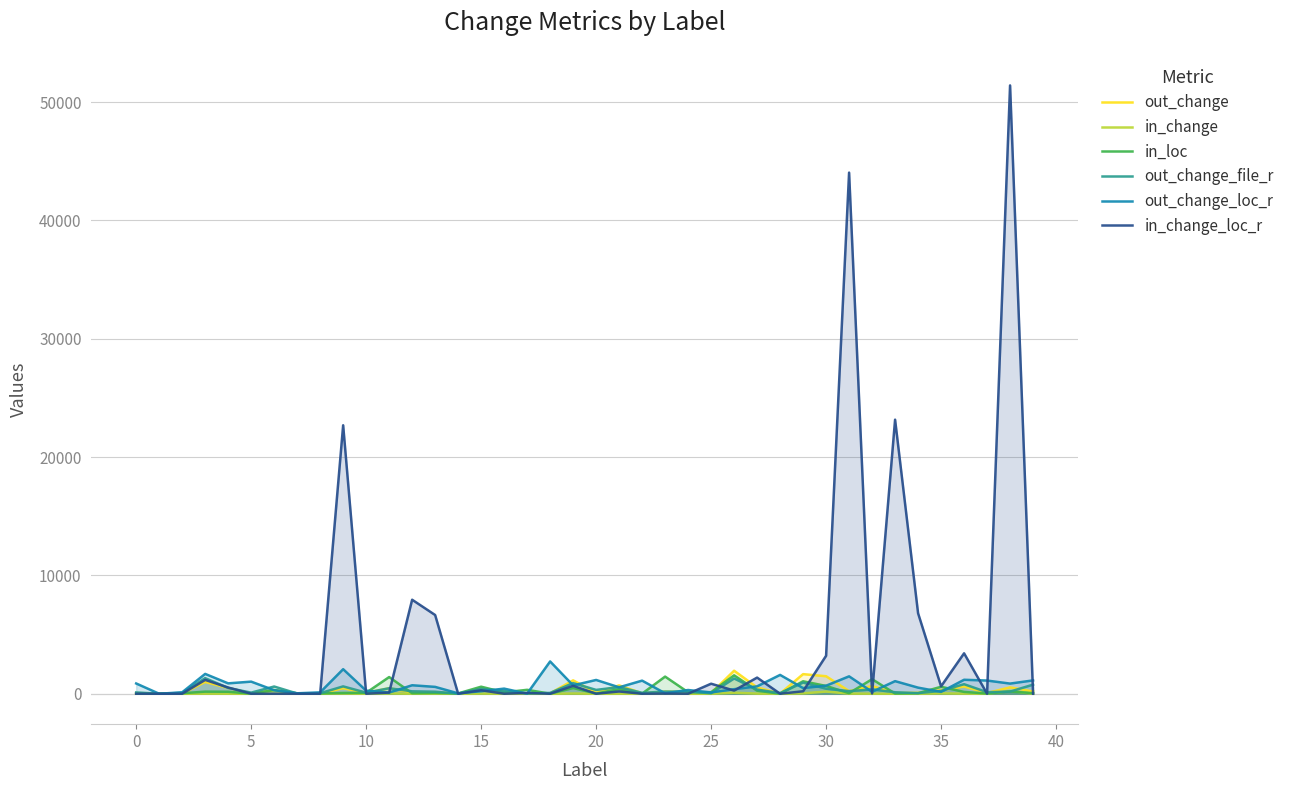

Is it true that out_change_file_r equals 536.5 at 39?

False